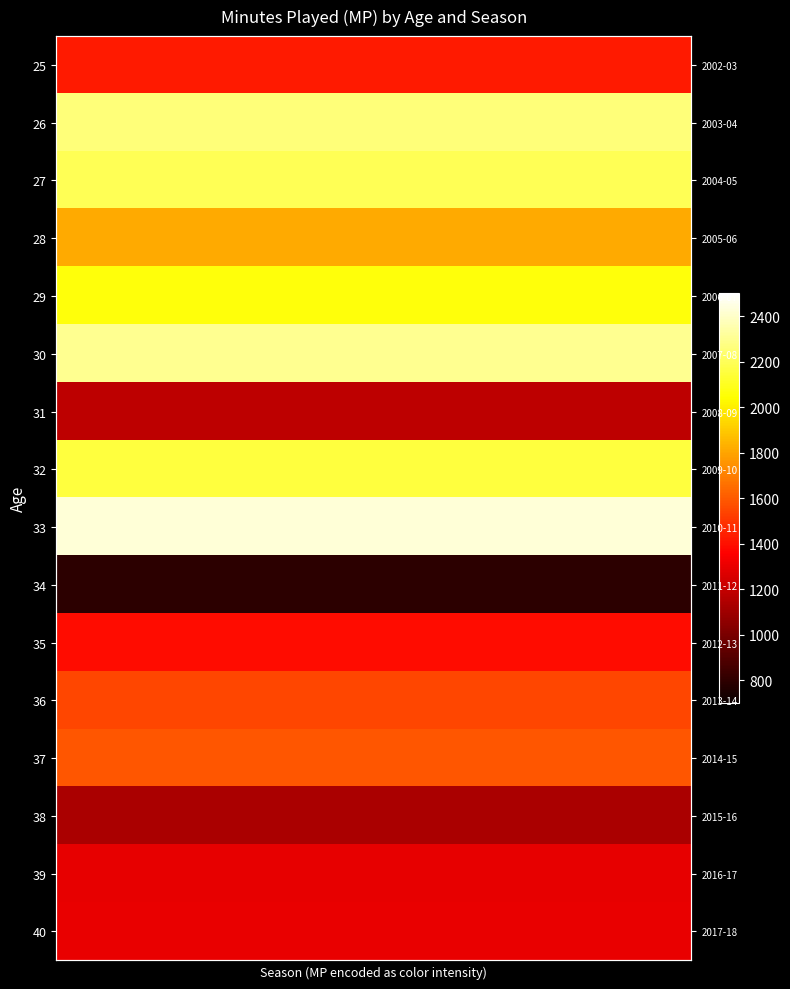

What is the minimum value shown in the chart?

792